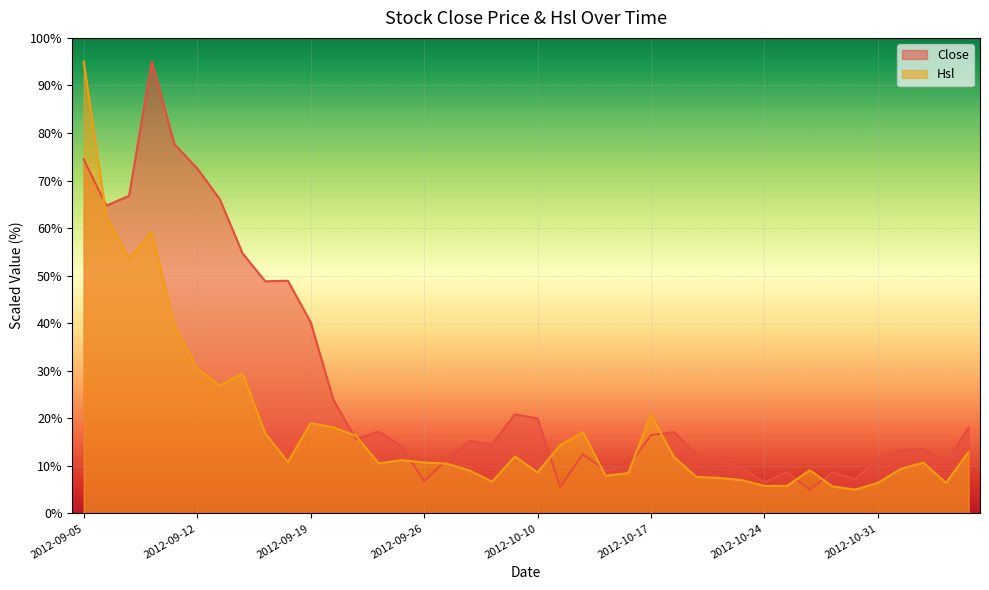

What position from the right is 2012-10-19?

13